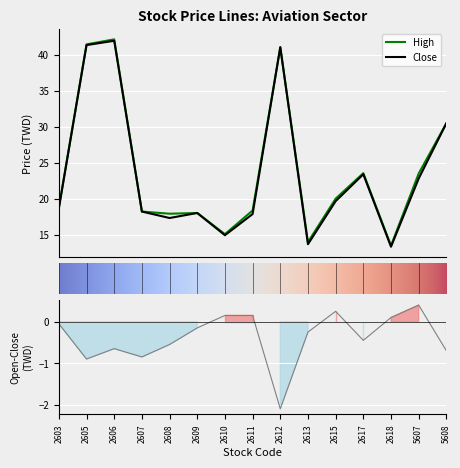

True or false: High and Open intersect in this chart.

False